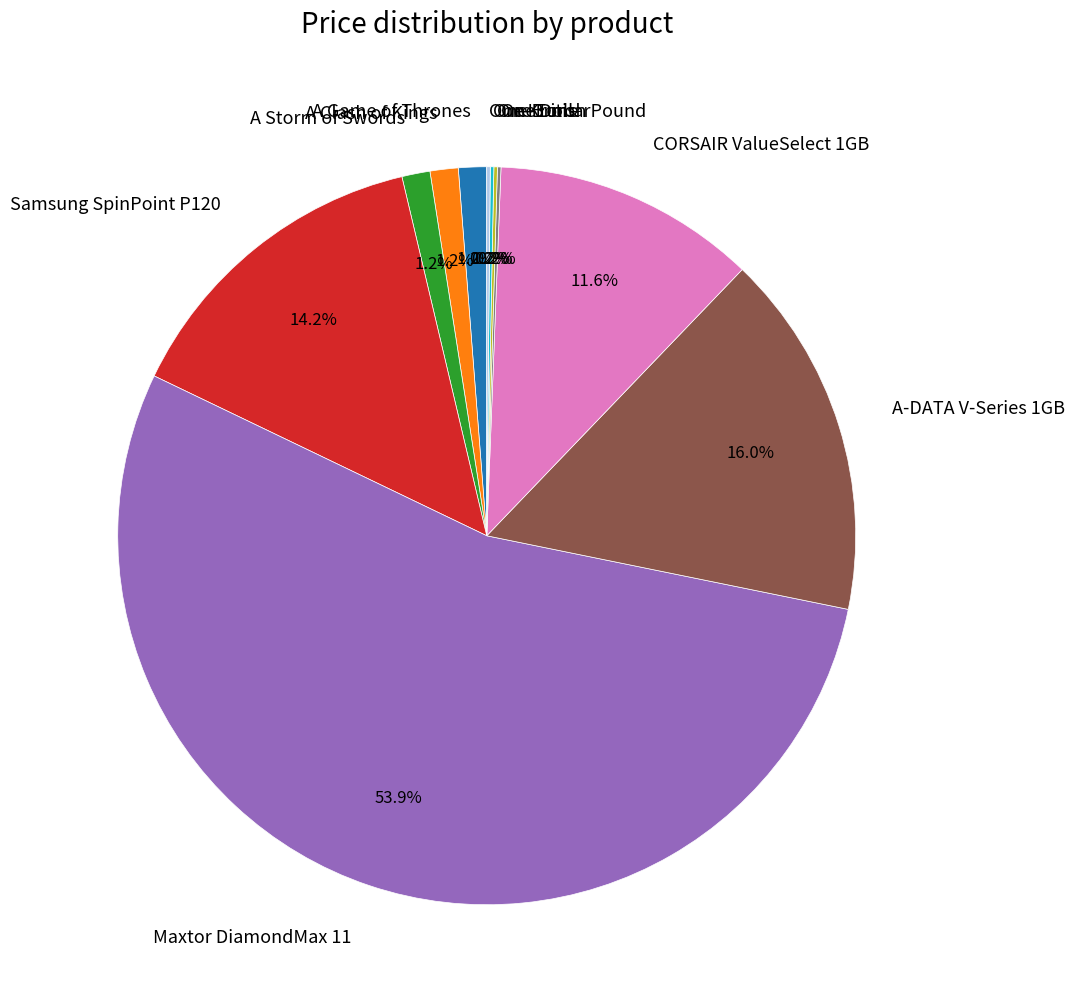

Is the sum of Samsung SpinPoint P120 and A Game of Thrones greater than half?

No